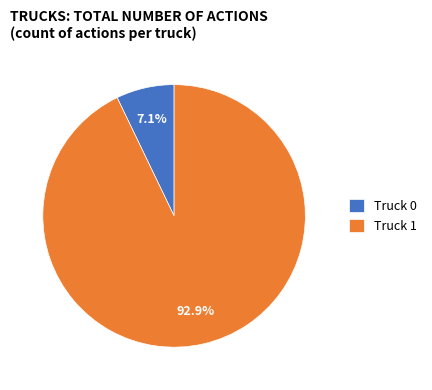

Rank the categories by value from lowest to highest.

Truck 0, Truck 1